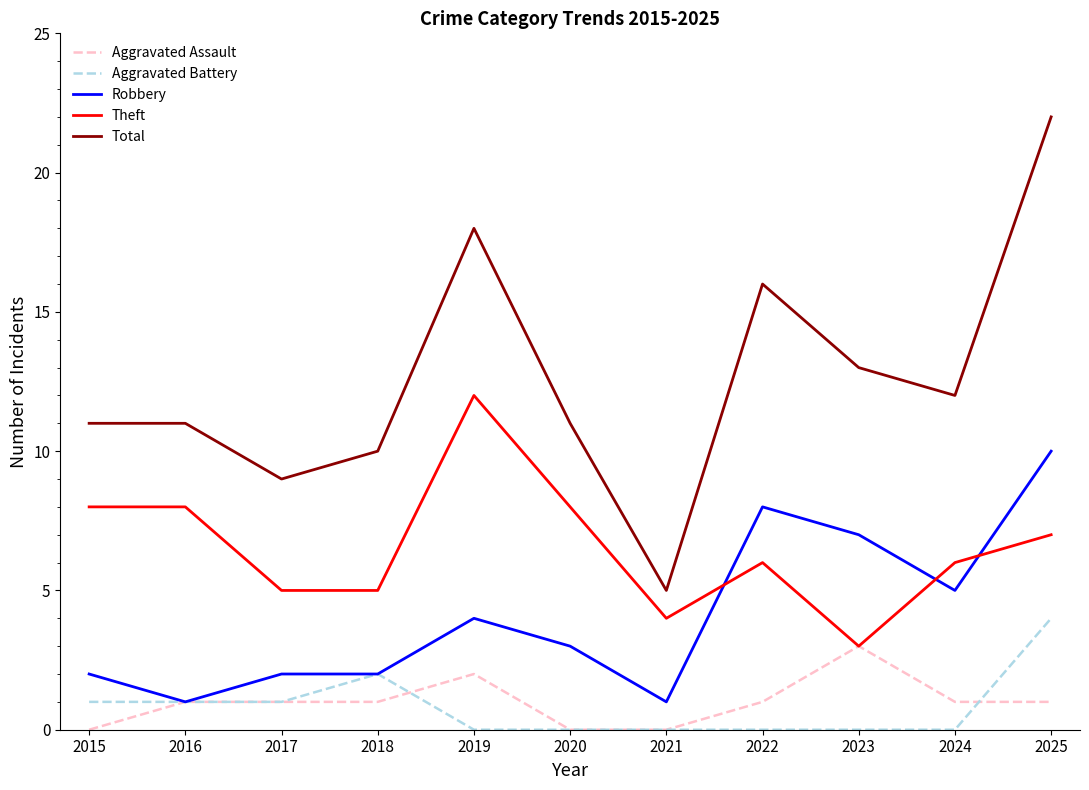

True or false: Aggravated Battery has a value of 2 at 2023.

False